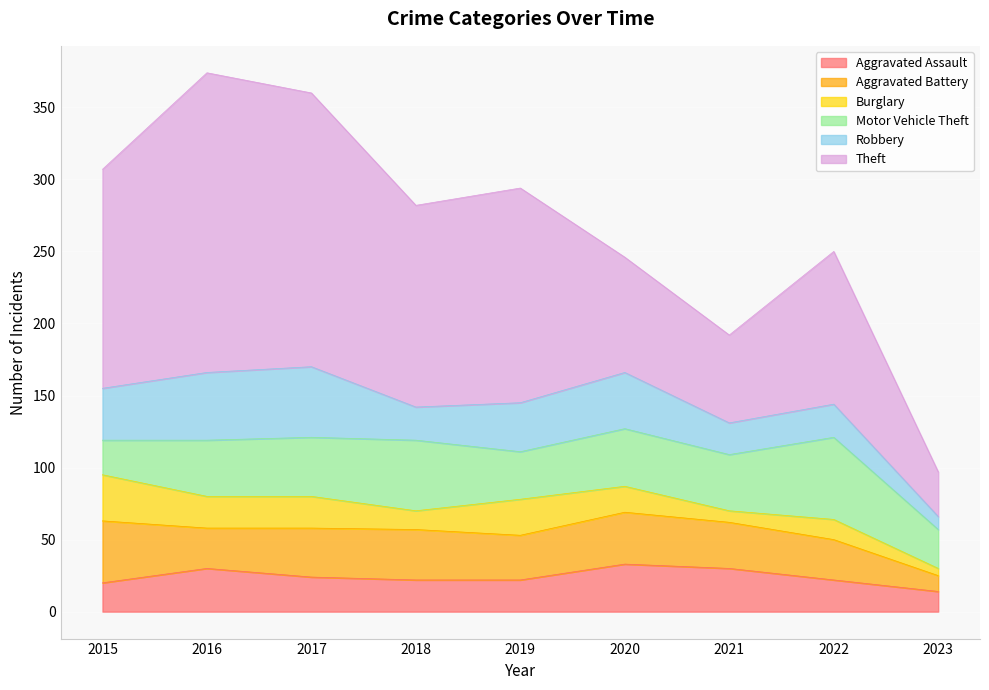

What is the lowest value of the Motor Vehicle Theft series?

24